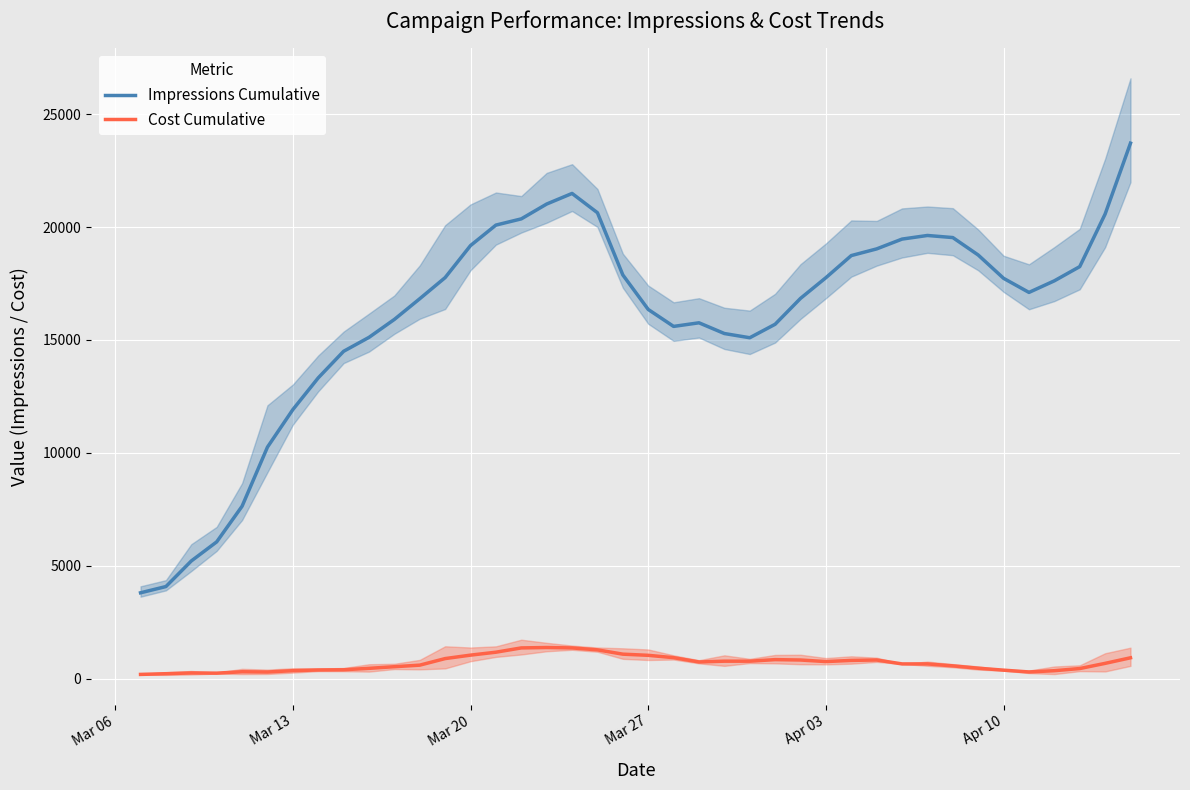

What are all the series names shown in the legend?

Impressions Cumulative, Cost Cumulative